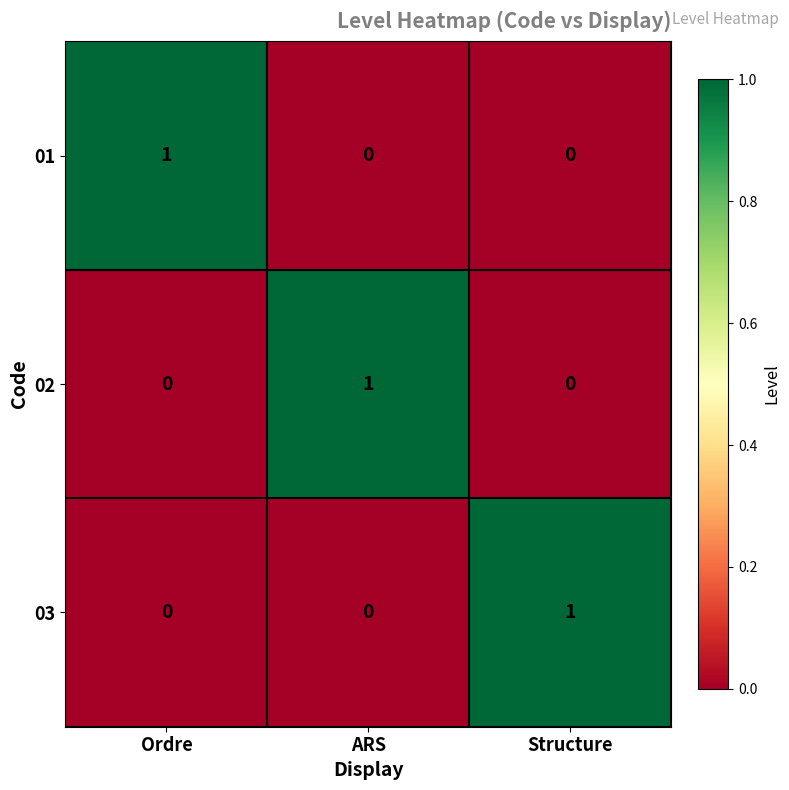

How many 03 values are between 0 and 1?

3